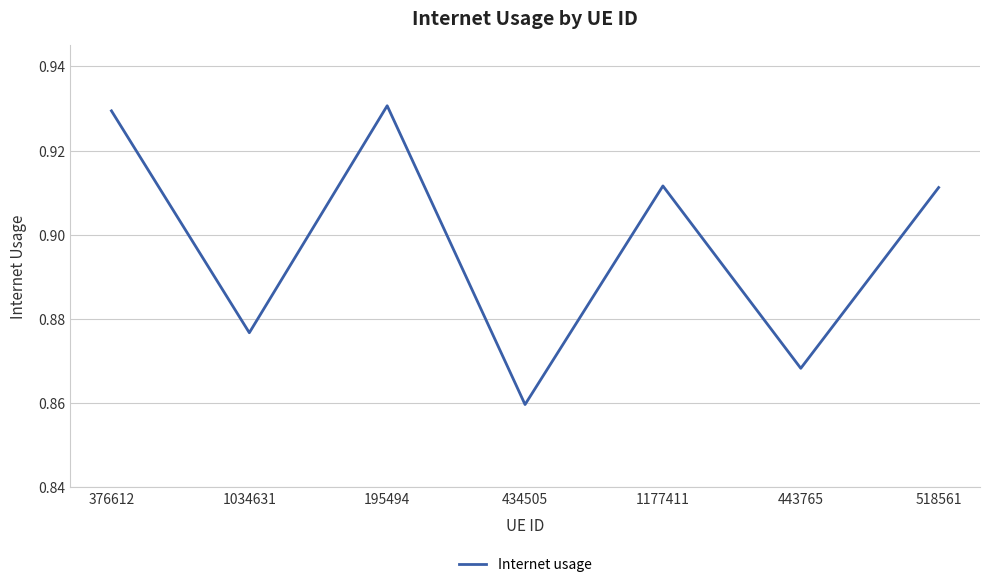

How many categories are shown in the chart?

7